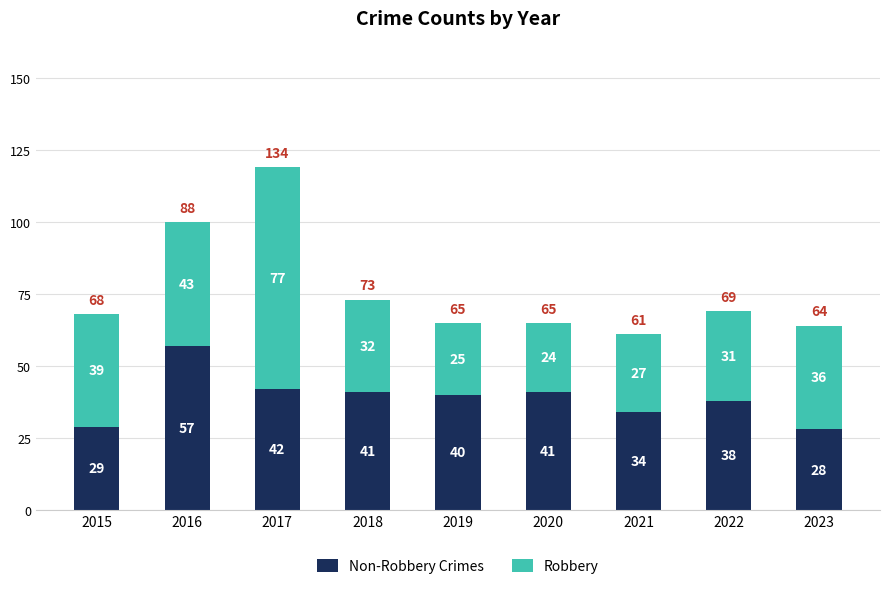

At which category is the sum across all series the highest?

2017